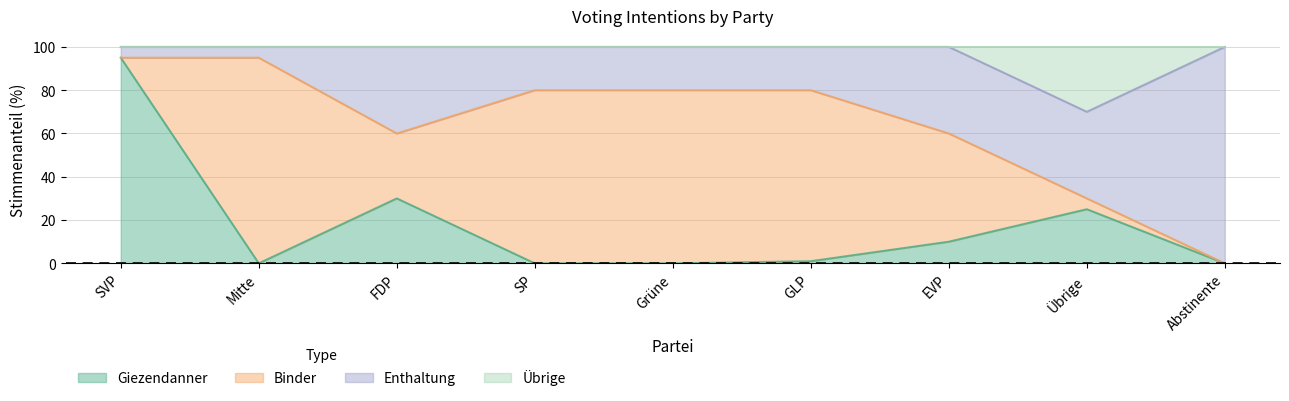

At which label does Giezendanner reach its minimum?

Mitte